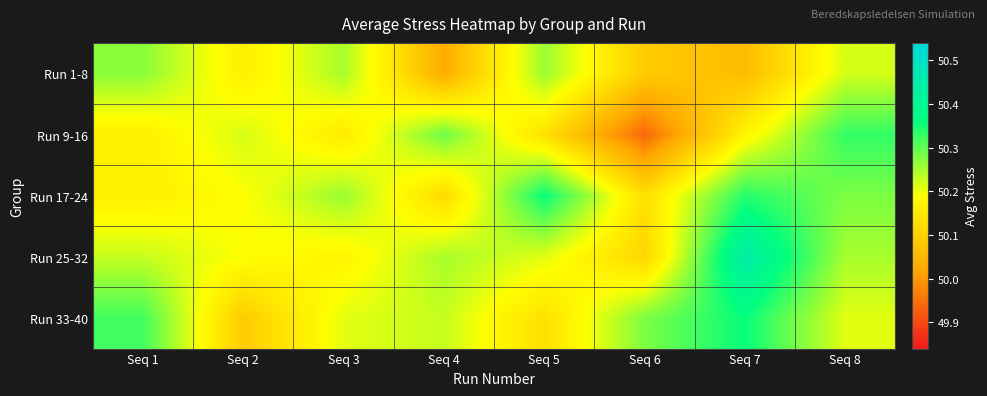

At Seq 7, list the series in order from largest to smallest.

Run 25-32, Run 33-40, Run 17-24, Run 9-16, Run 1-8